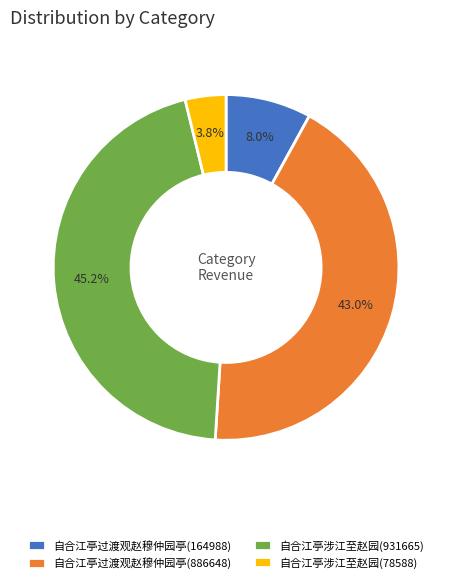

What percentage is the 自合江亭涉江至赵园(78588) slice, to the nearest percent?

4%